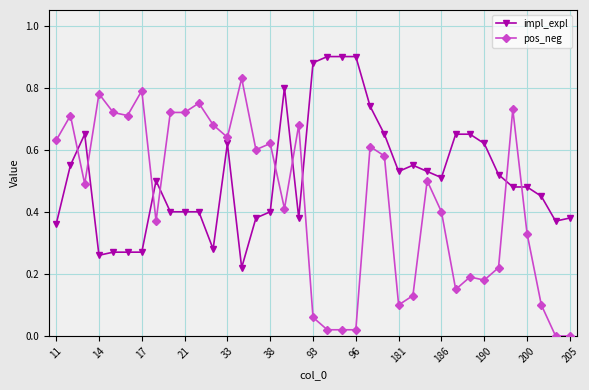

Which series has the widest spread of values?

pos_neg